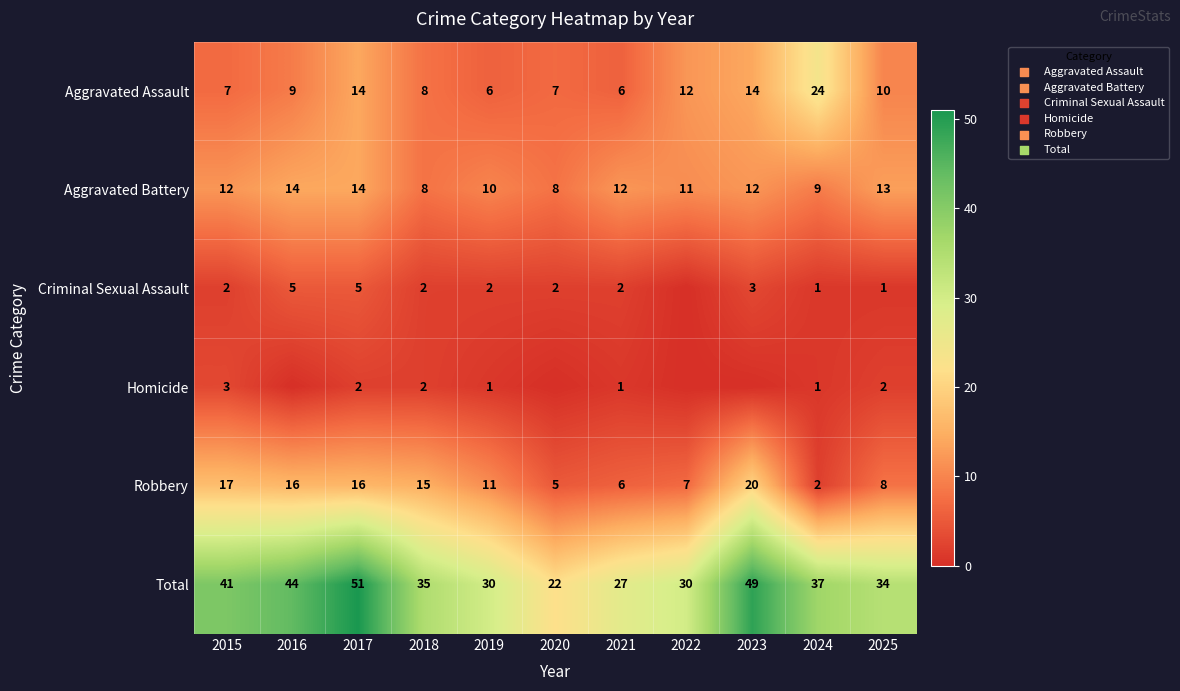

Read the Aggravated Assault value at 2018, to the nearest 5.

10